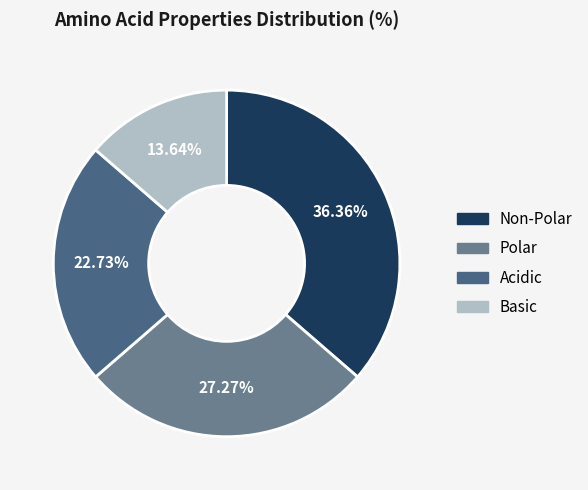

Which slice is the largest?

Non-Polar